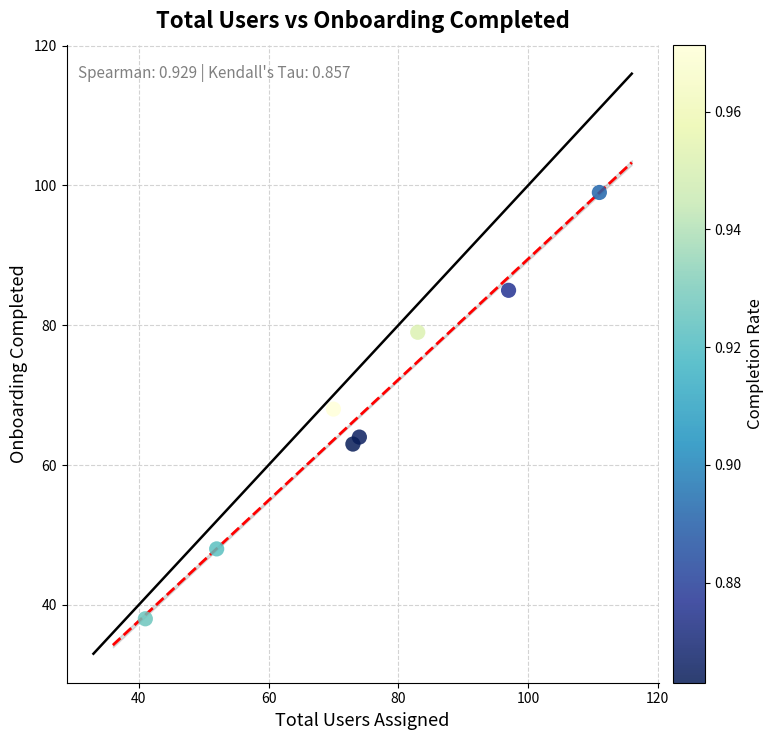

What is the range of Y values (max minus min)?

61